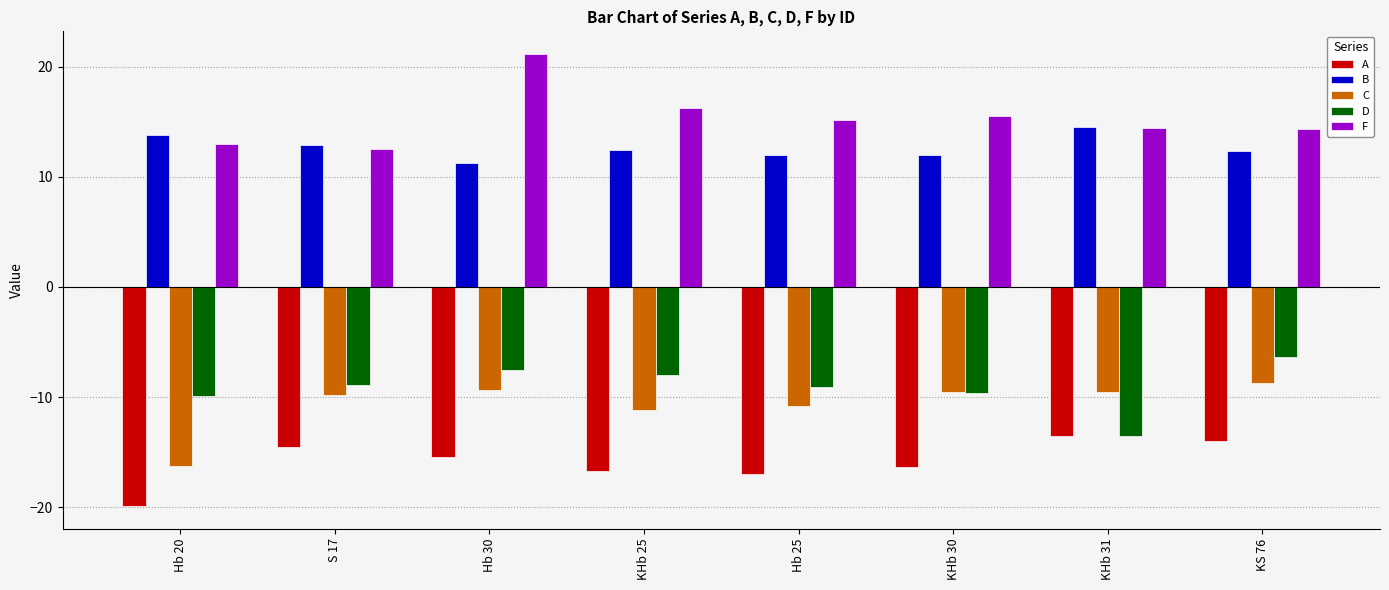

What is the sum of the C values at Hb 30 and KHb 25?

-20.5